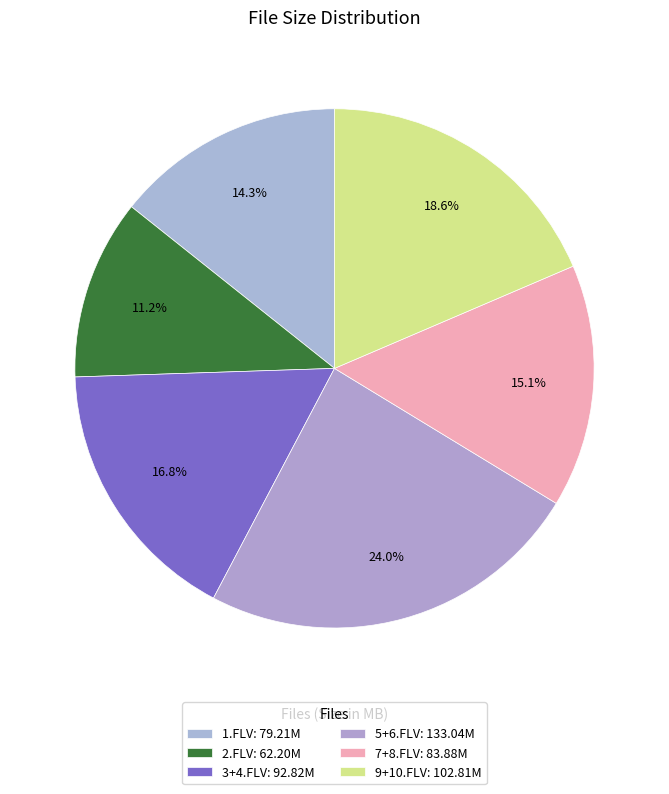

Count the number of slices in the pie.

6